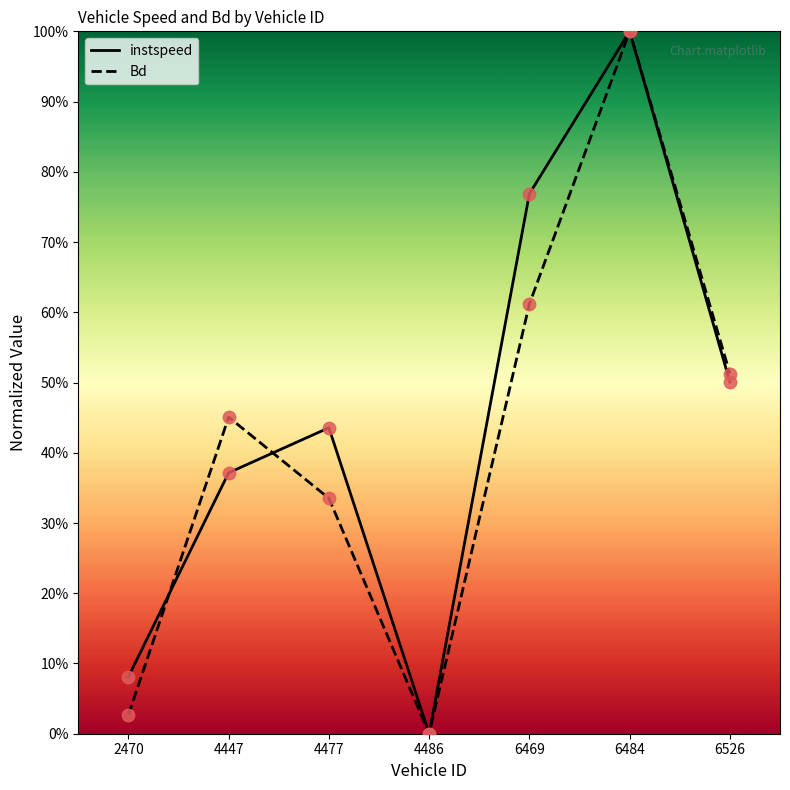

Which series contains the lowest Y value?

instspeed